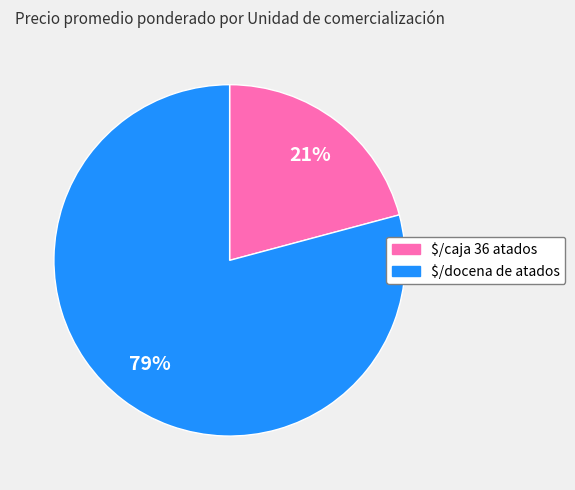

To the nearest percent, what percentage of the pie is $/caja 36 atados?

21%